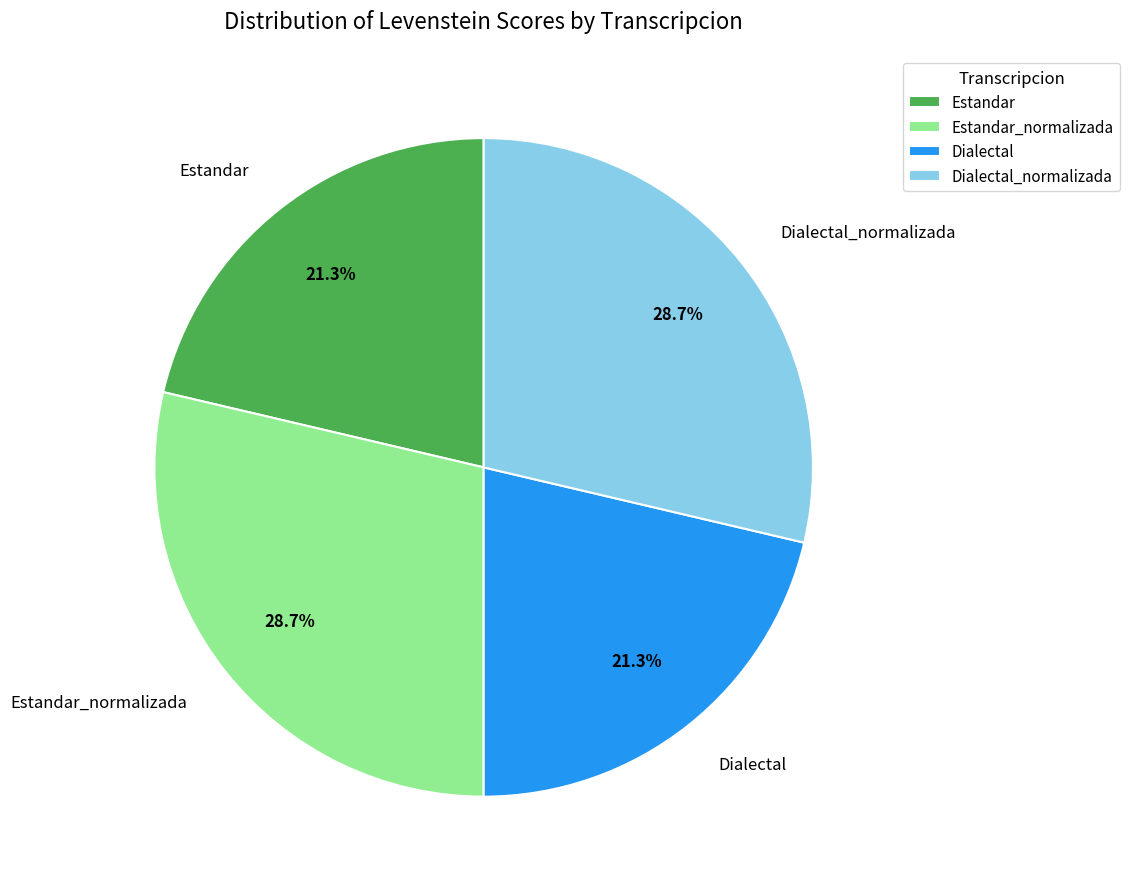

Count the number of slices in the pie.

4